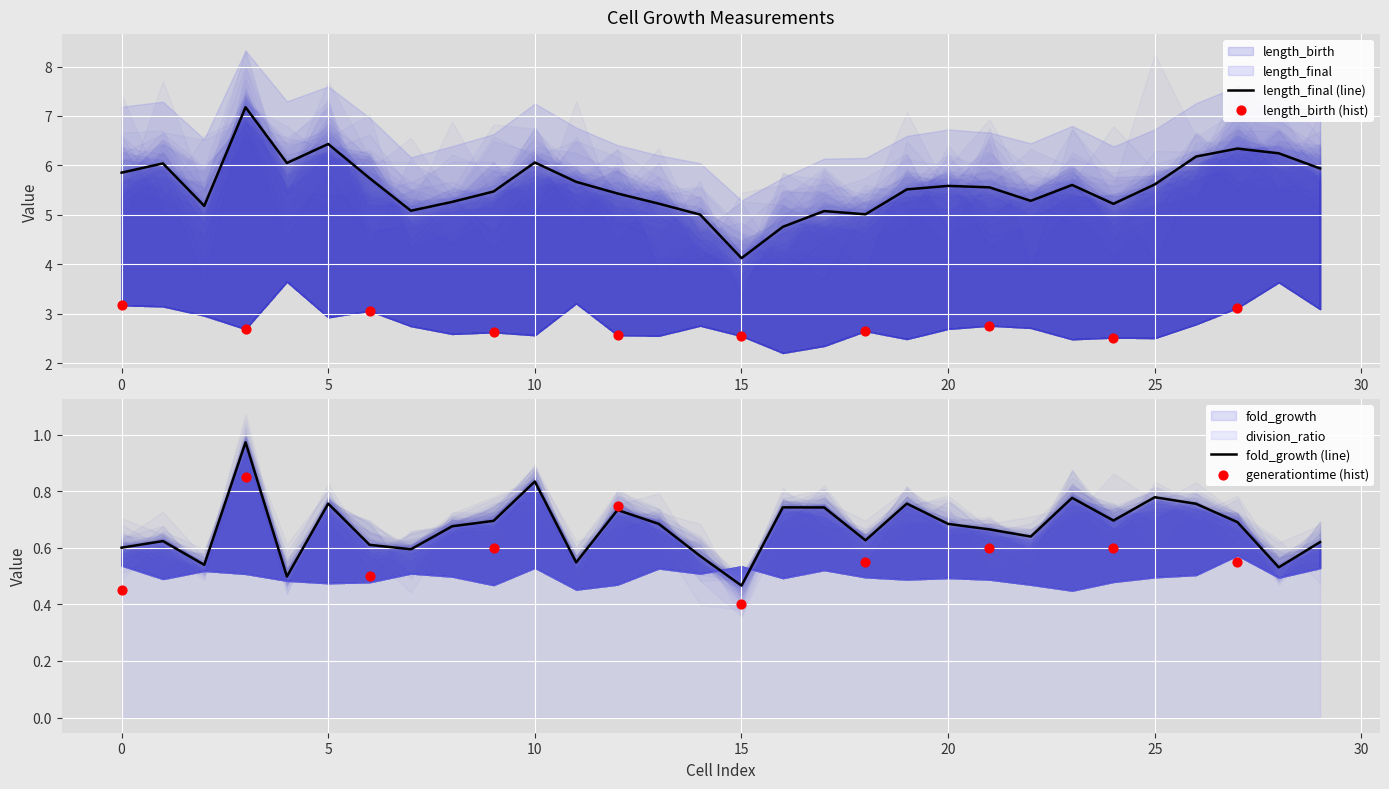

Which series has the largest total across all categories?

length_final